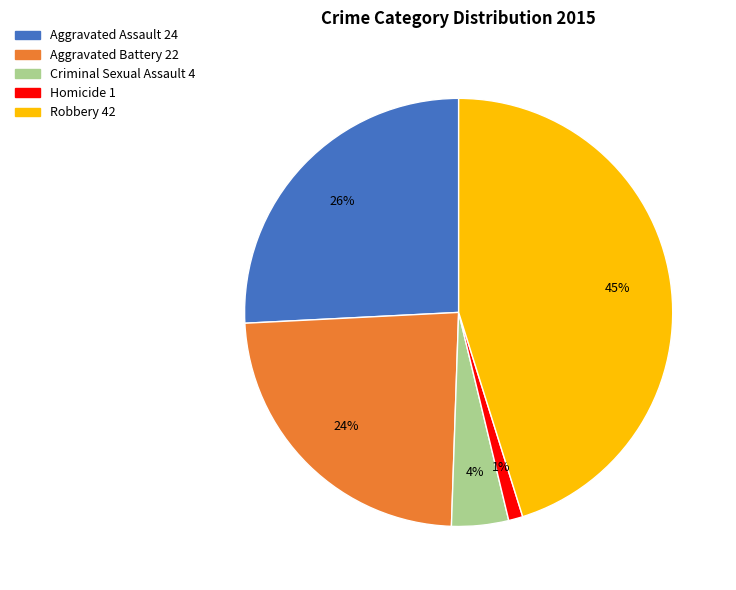

Does any single category account for the majority?

No